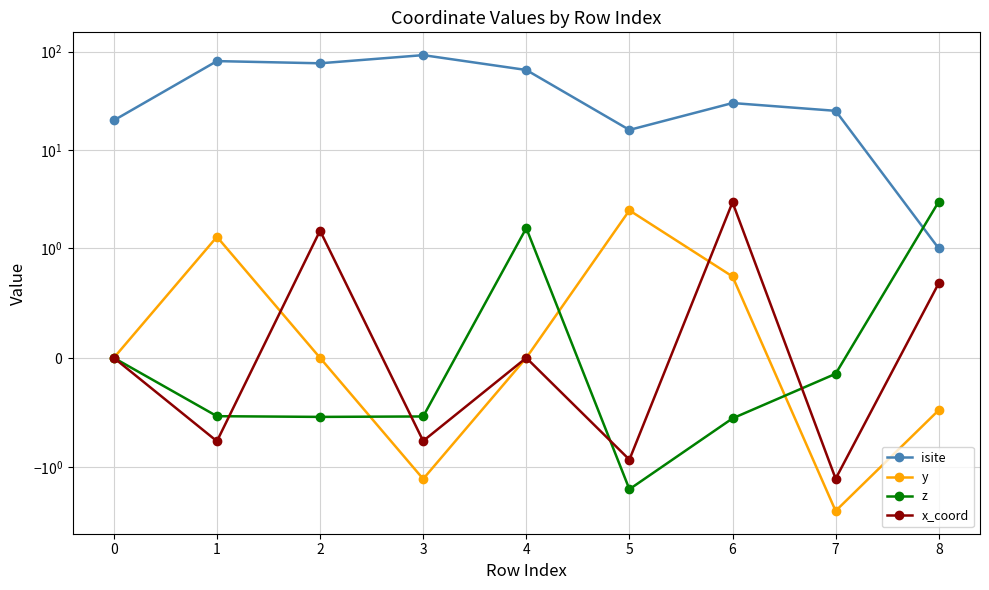

True or false: x_coord and y intersect in this chart.

True